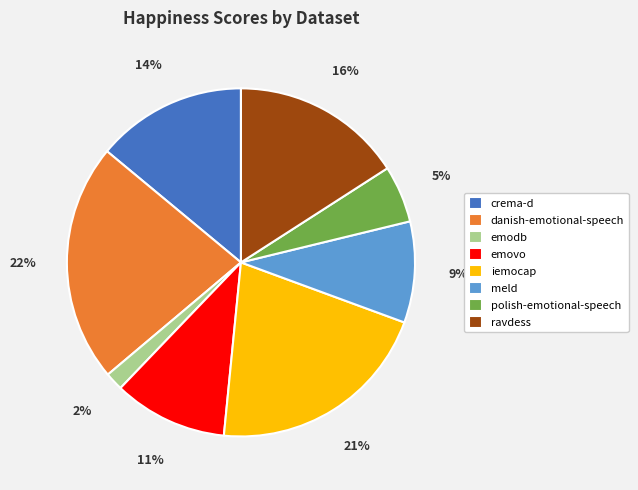

Which slice is the largest?

danish-emotional-speech